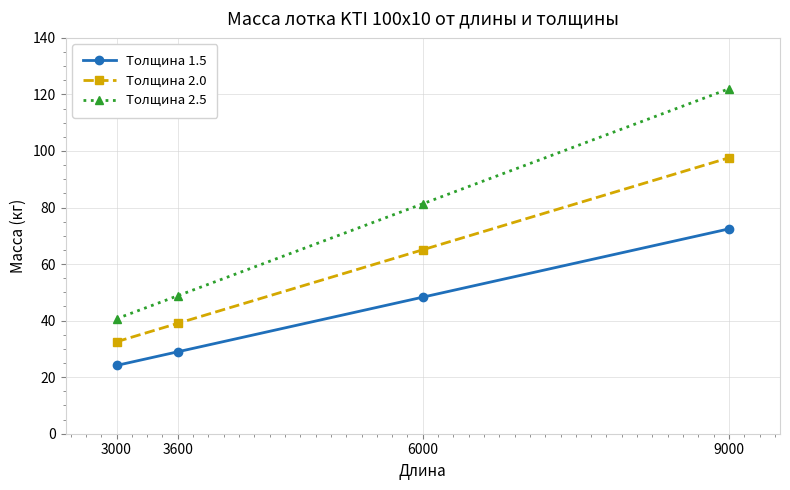

Which category has the lowest value in the Толщина 2.5 series?

3000